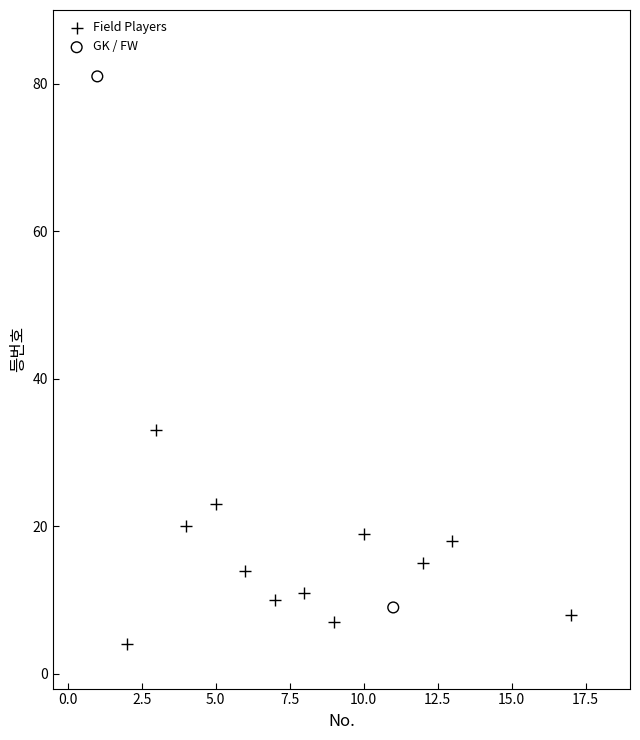

What are all the series names shown in the legend?

Field Players, GK / FW